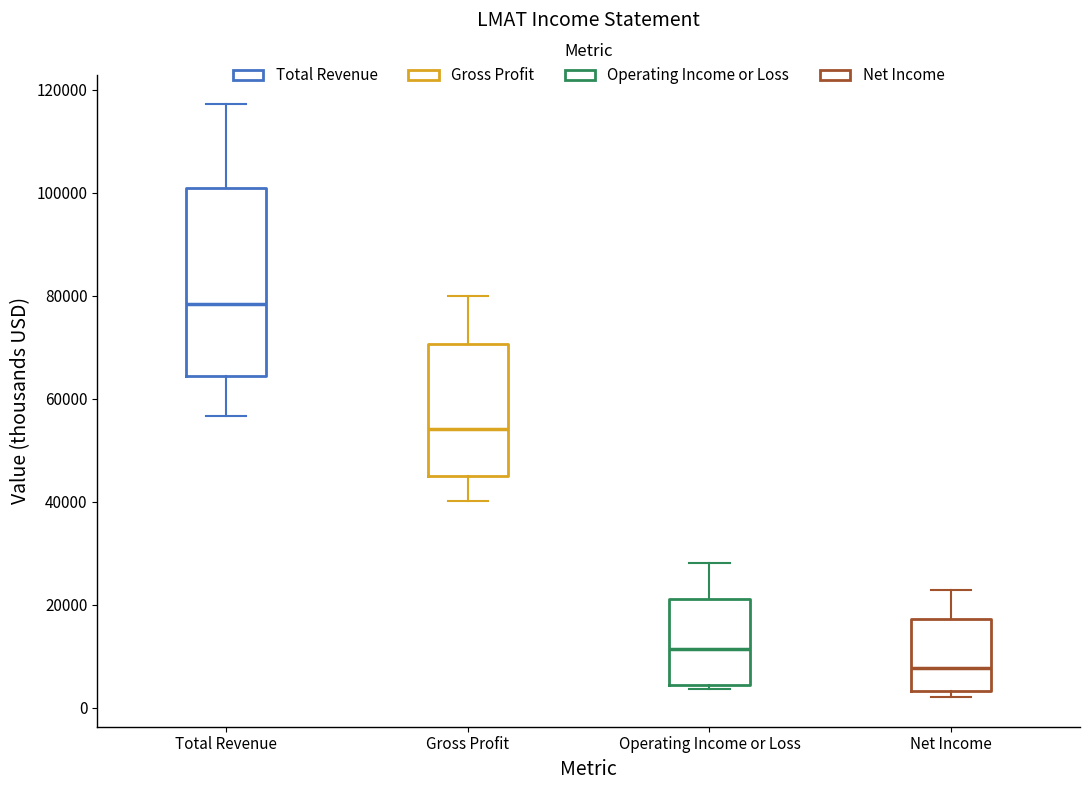

Which box's median line is the lowest?

Net Income